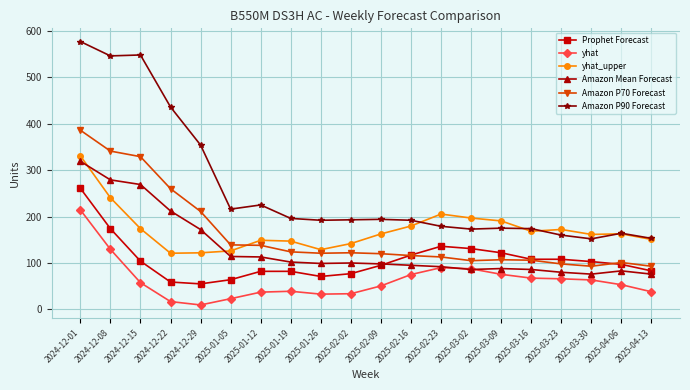

List the series in order of their peak value, lowest first.

yhat, Prophet Forecast, Amazon Mean Forecast, yhat_upper, Amazon P70 Forecast, Amazon P90 Forecast